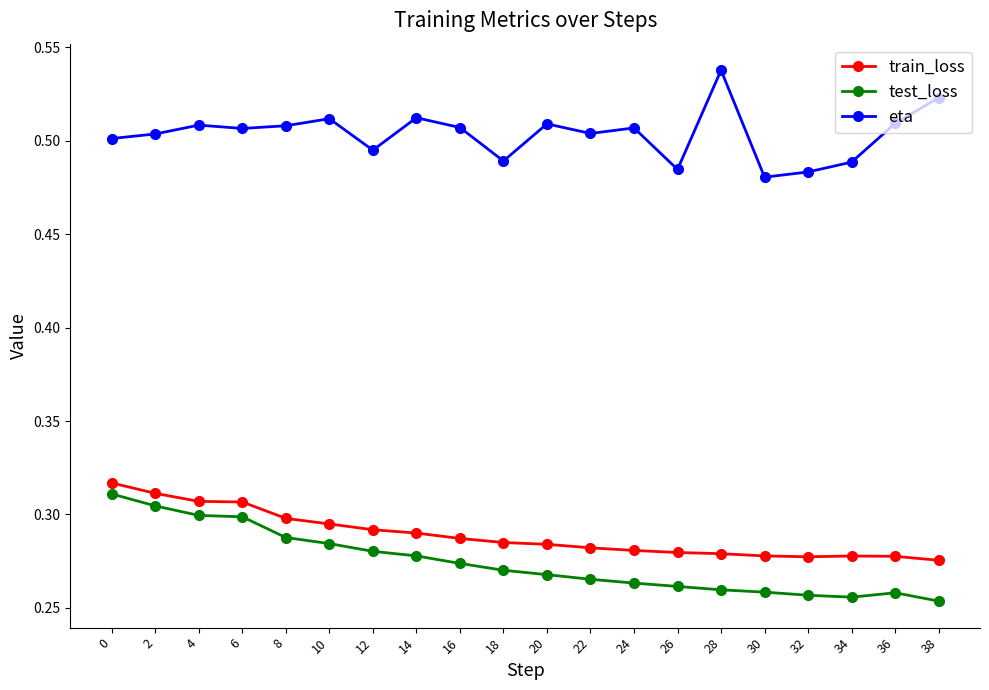

What is the sum of the eta values at 24 and 20?

1.0